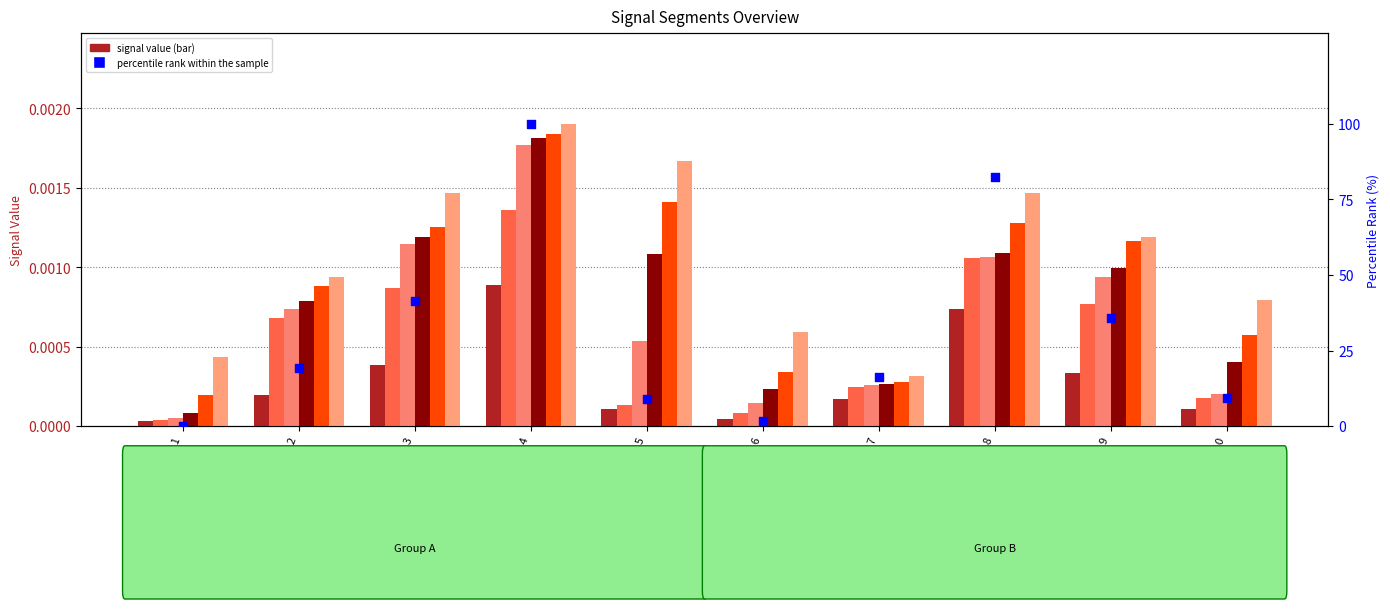

At which category is the sum across all series the highest?

Seg 4